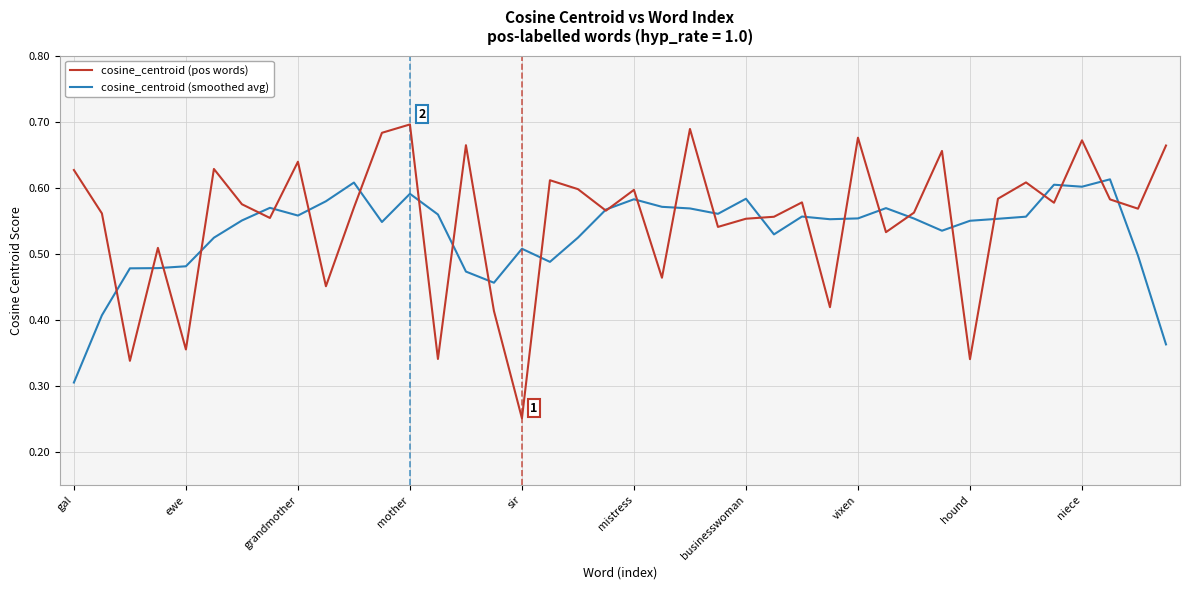

List the series in order of their peak value, lowest first.

cosine_centroid (smoothed avg), cosine_centroid (pos words)